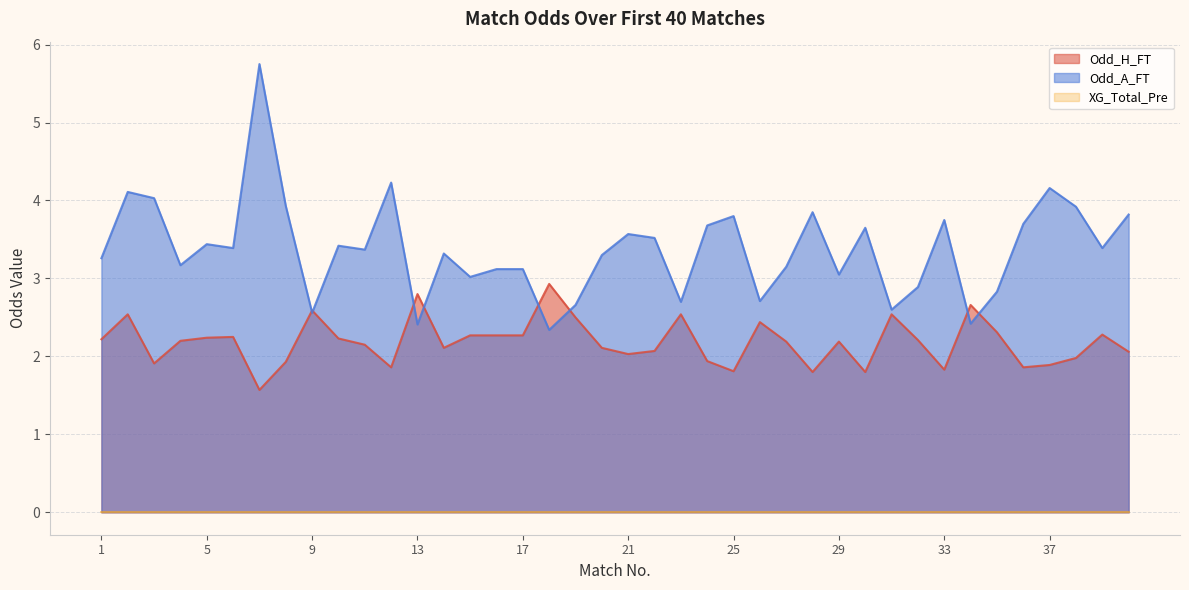

What is the smallest value displayed?

0.0